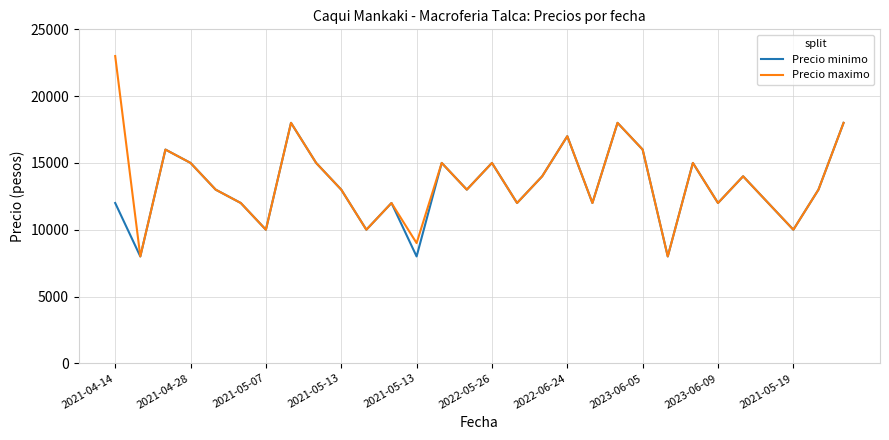

In Precio maximo, how many points are lower than both neighbors (excluding endpoints)?

10